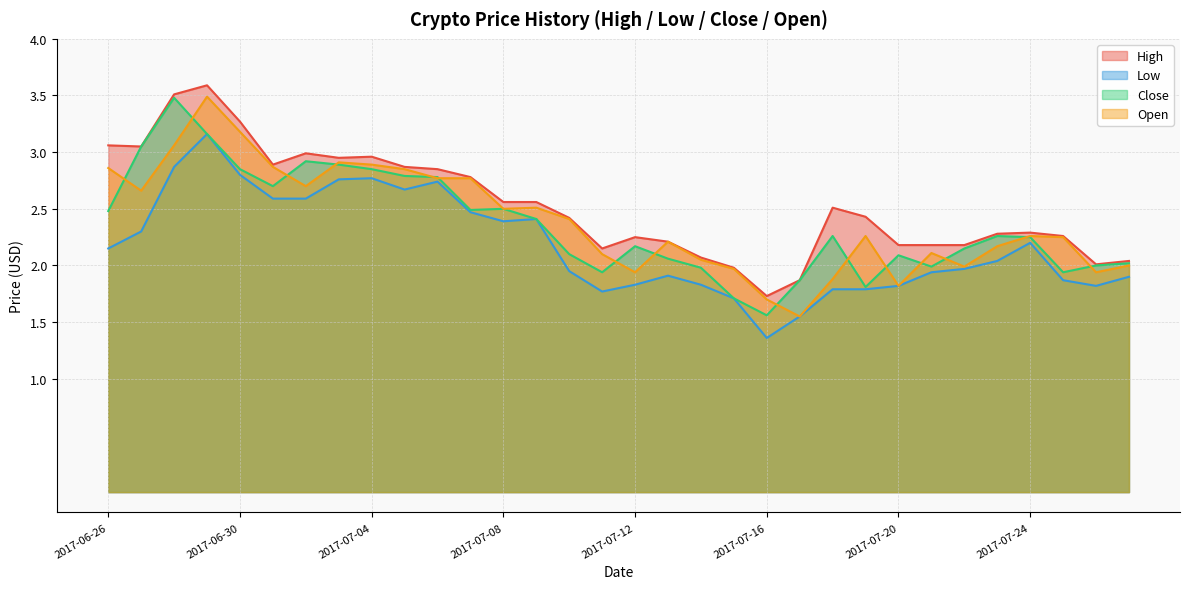

Reading left to right, transcribe all the data shown in this chart.

High: 3.1	3.0	3.5	3.6	3.3	2.9	3.0	3.0	3.0	2.9	2.9	2.8	2.6	2.6	2.4	2.1	2.2	2.2	2.1	2.0	1.7	1.9	2.5	2.4	2.2	2.2	2.2	2.3	2.3	2.3	2.0	2.0
Low: 2.1	2.3	2.9	3.2	2.8	2.6	2.6	2.8	2.8	2.7	2.7	2.5	2.4	2.4	1.9	1.8	1.8	1.9	1.8	1.7	1.4	1.6	1.8	1.8	1.8	1.9	2.0	2.0	2.2	1.9	1.8	1.9
Close: 2.5	3.0	3.5	3.2	2.9	2.7	2.9	2.9	2.9	2.8	2.8	2.5	2.5	2.4	2.1	1.9	2.2	2.1	2.0	1.7	1.6	1.9	2.3	1.8	2.1	2.0	2.1	2.3	2.2	1.9	2.0	2.0
Open: 2.9	2.7	3.1	3.5	3.2	2.9	2.7	2.9	2.9	2.9	2.8	2.8	2.5	2.5	2.4	2.1	1.9	2.2	2.0	2.0	1.7	1.6	1.9	2.3	1.8	2.1	2.0	2.2	2.3	2.2	1.9	2.0